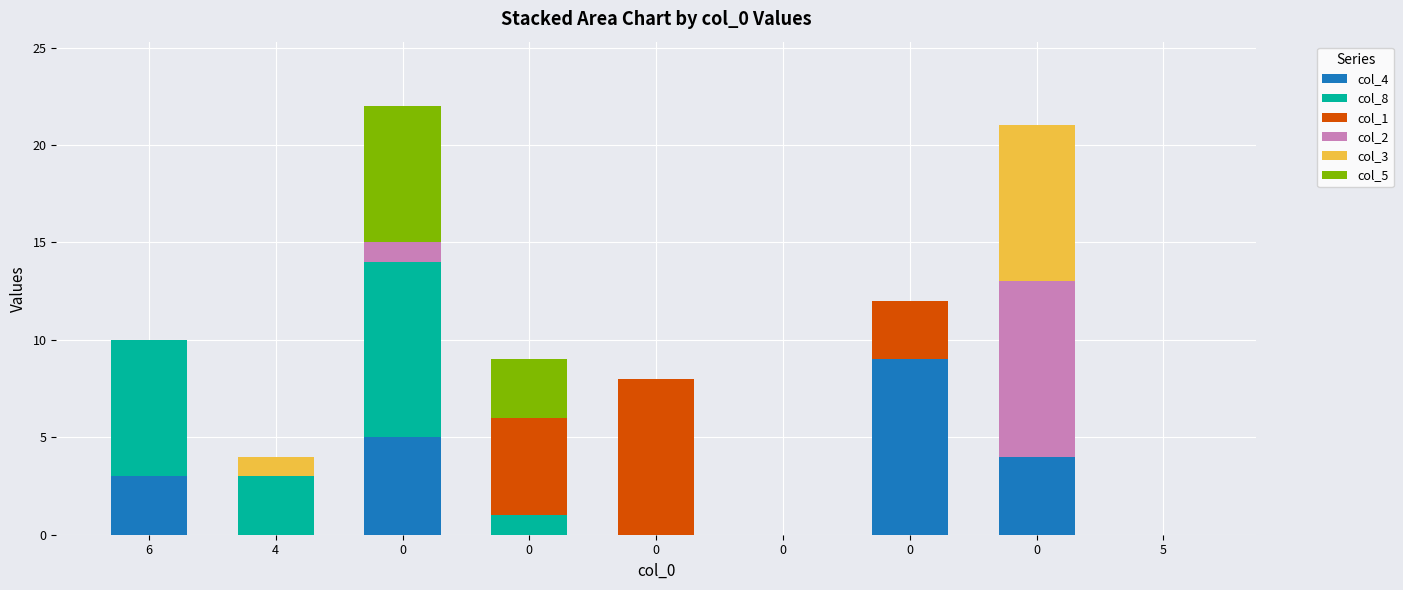

How many distinct data groups are displayed?

6